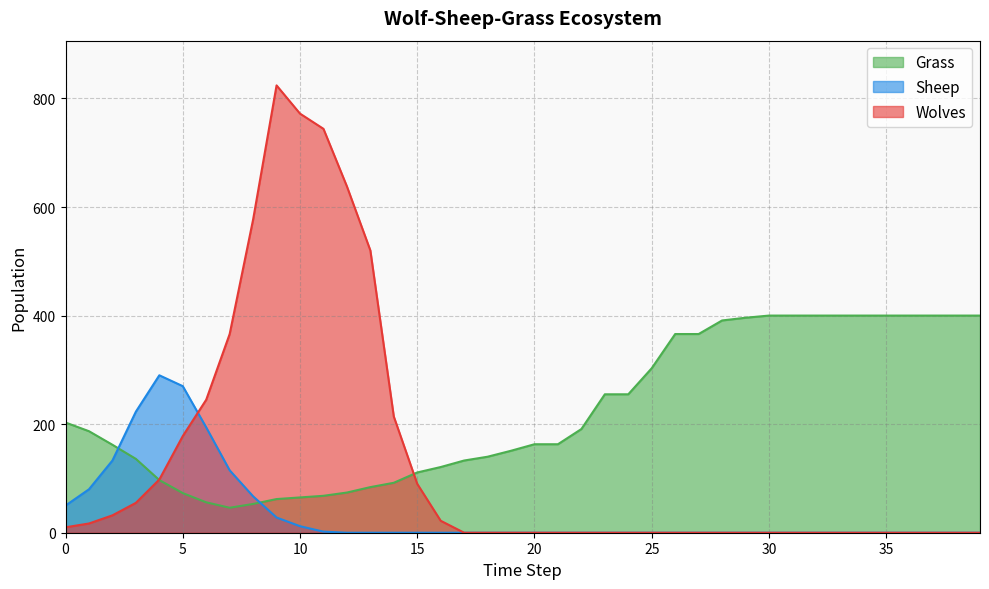

Does the chart display data point markers on the line(s)?

No